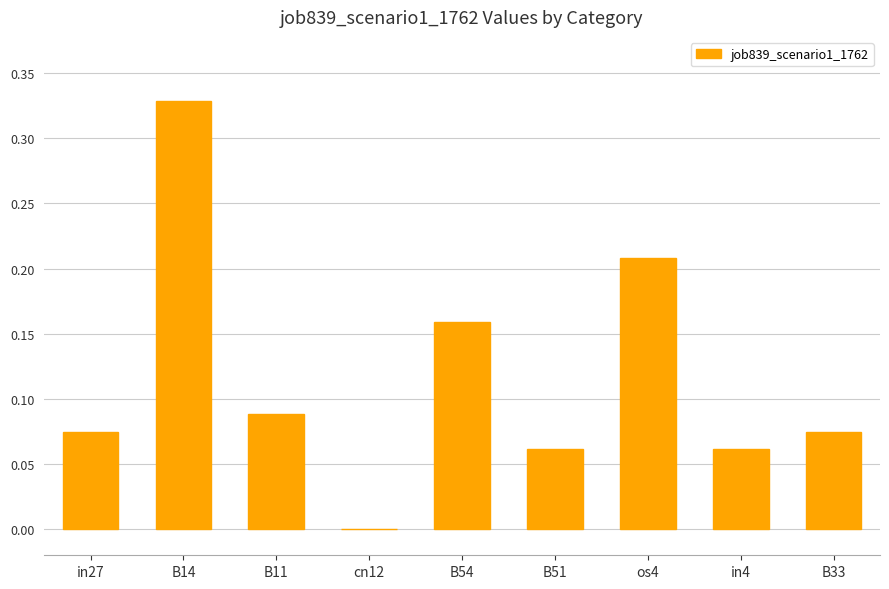

What is the sum of all values?

1.1